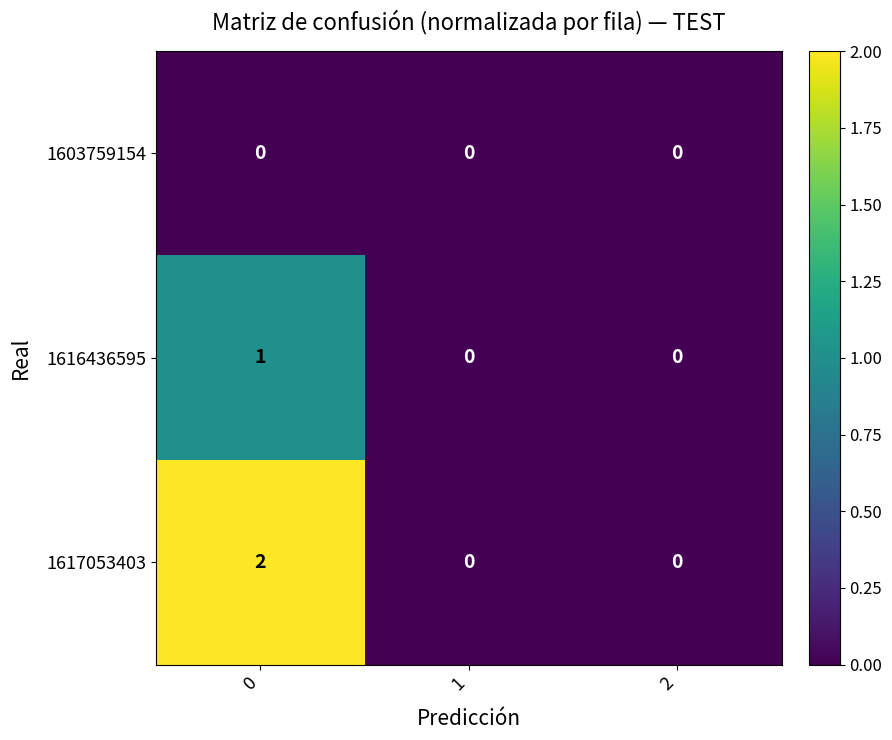

List the series in order of their peak value, lowest first.

1603759154, 1616436595, 1617053403